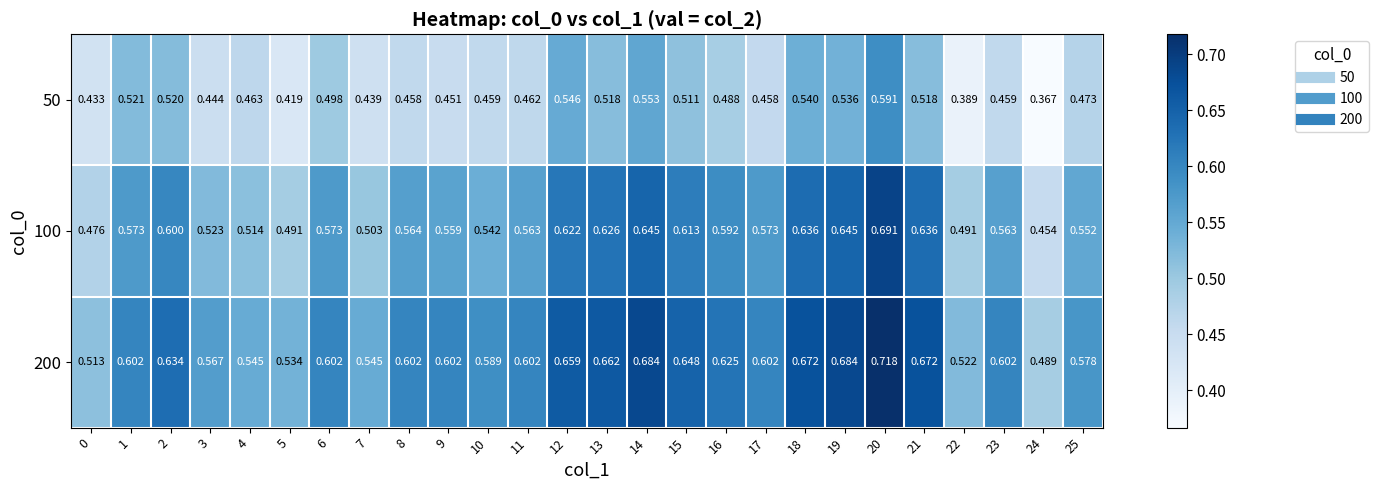

Is the value of 50 at 5 greater than the value of 100 at 18?

No